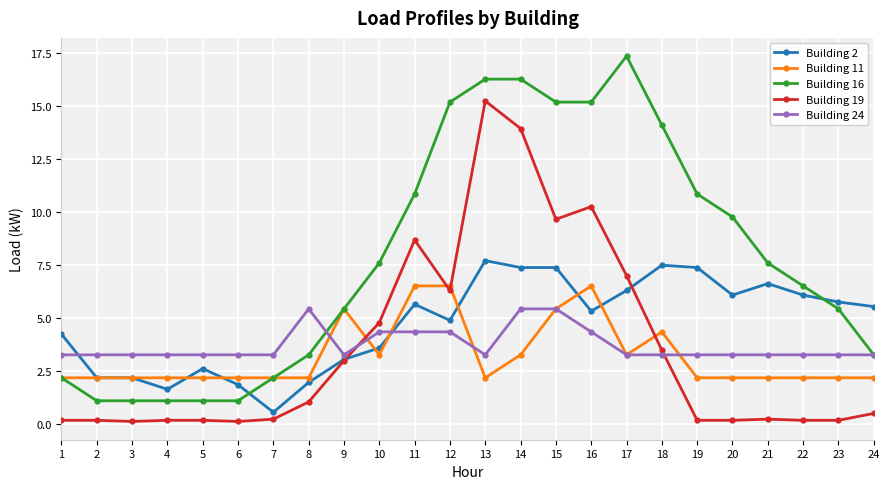

At which category is the sum across all series the highest?

14